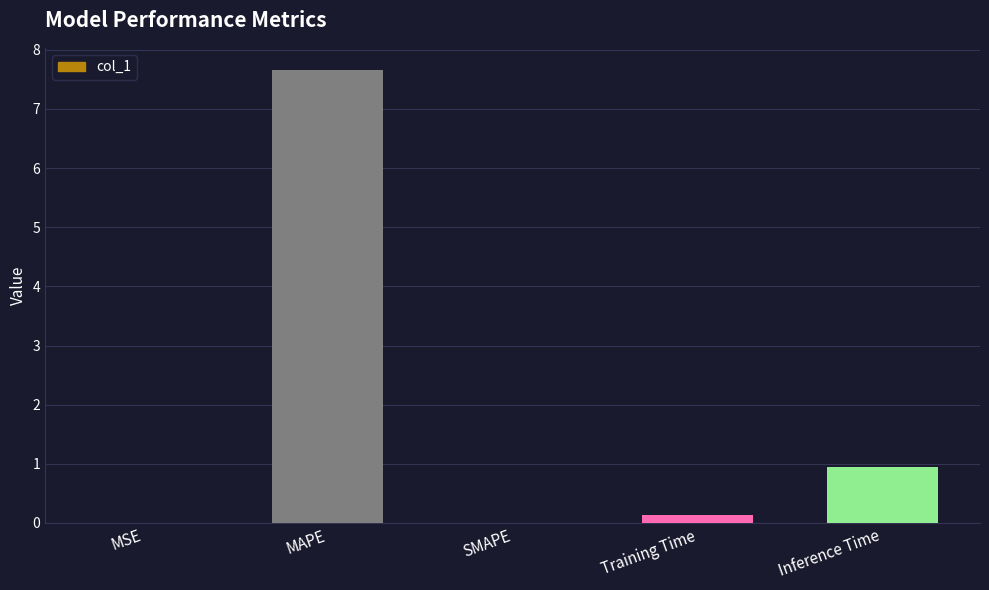

Between MAPE and MSE, which is larger?

MAPE